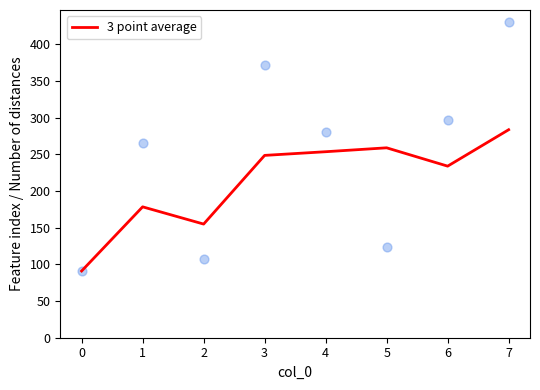

What is the minimum value for 3 point average?

91.0